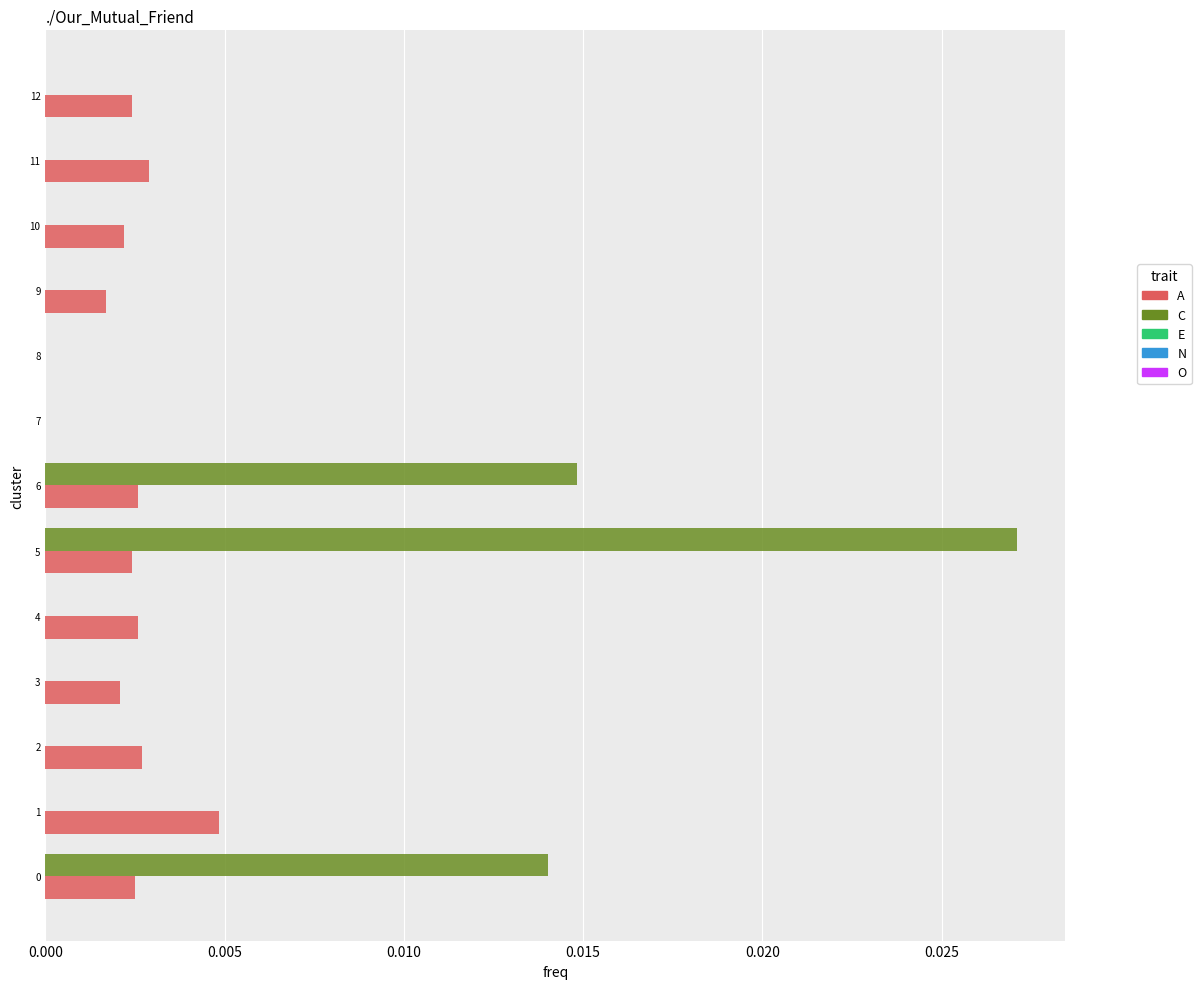

At which category does the chart reach its peak across all series?

5